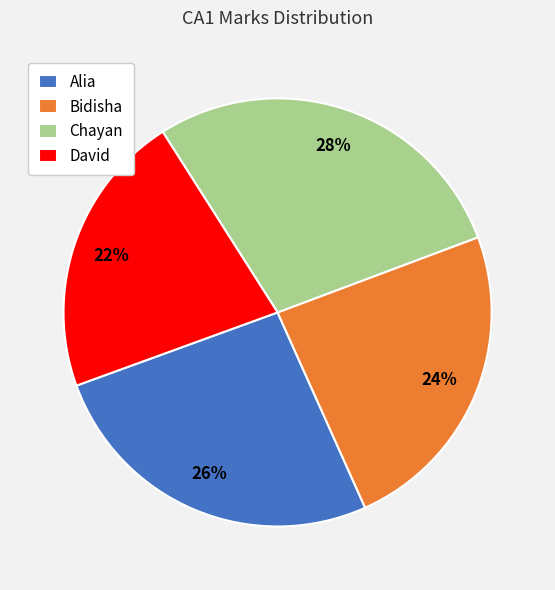

True or false: Alia accounts for 34% of the total.

False